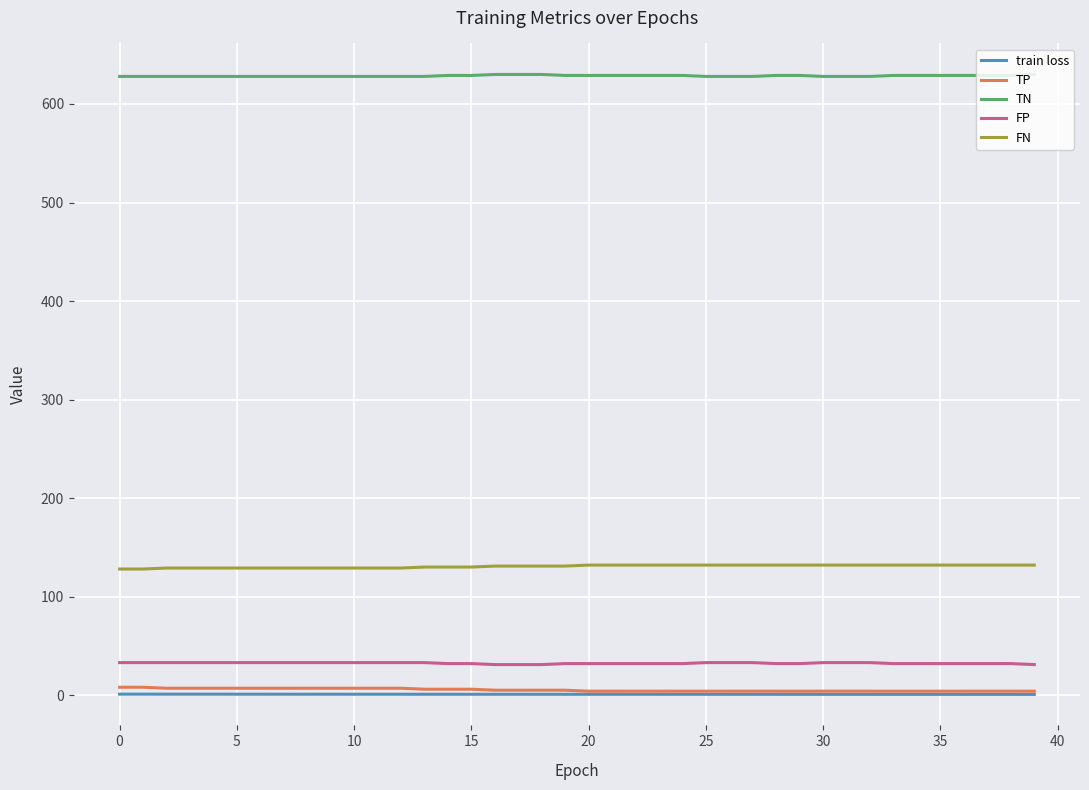

What is the maximum value for TN?

630.0